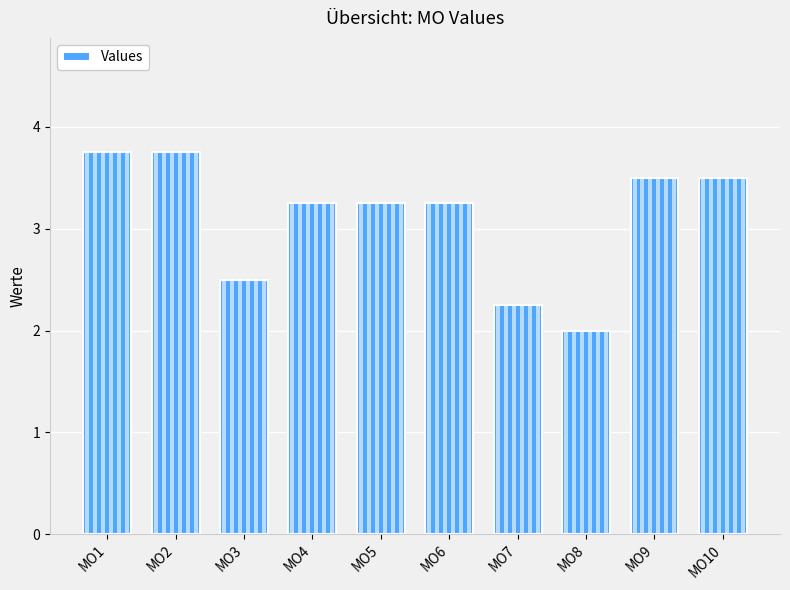

What is the sum of all values?

31.0